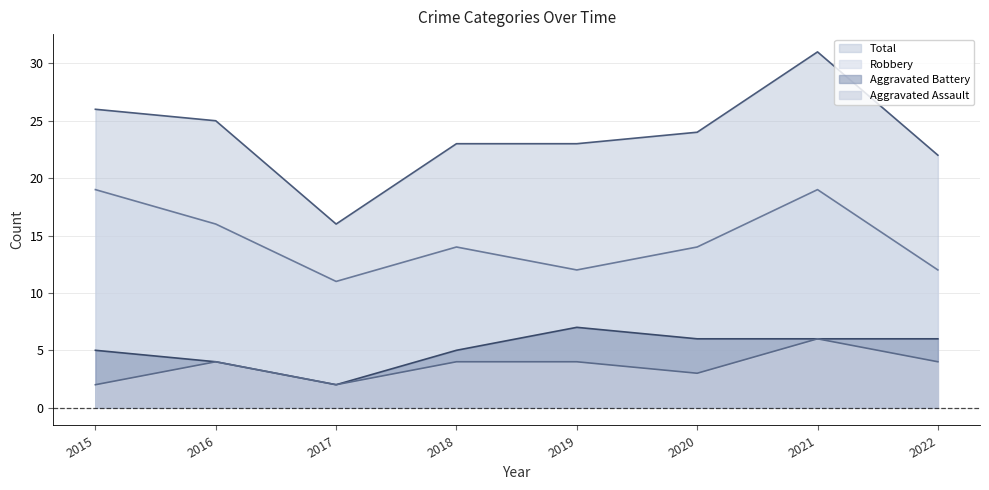

Read the Aggravated Battery value at 2016.

4